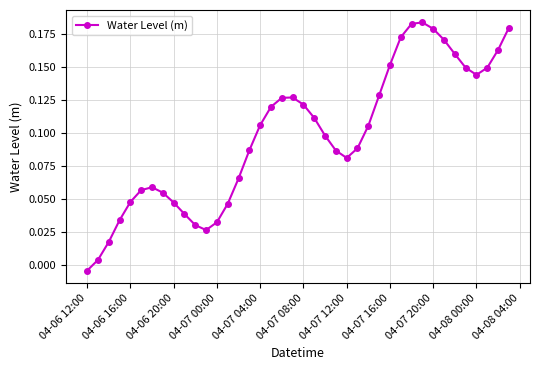

What is the difference between the maximum and minimum values?

0.2